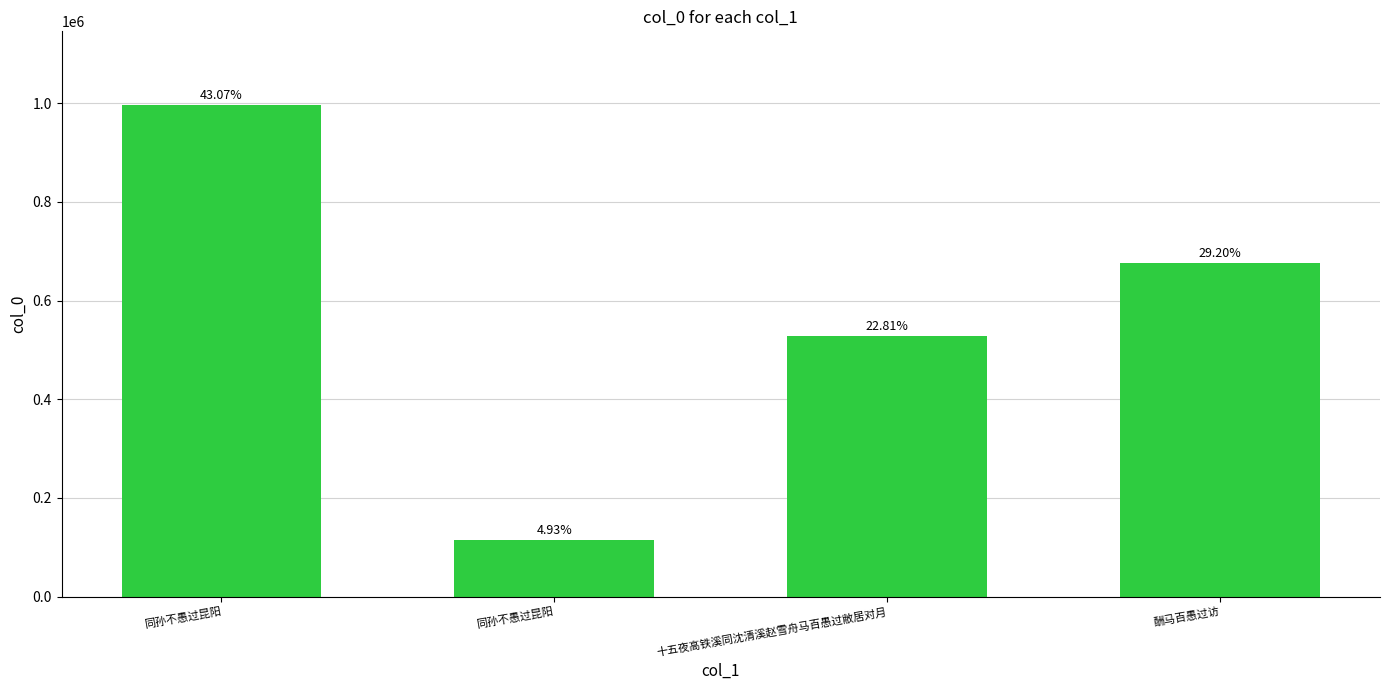

At which label is the value closest to 554992?

十五夜高铁溪同沈清溪赵雪舟马百愚过敝居对月